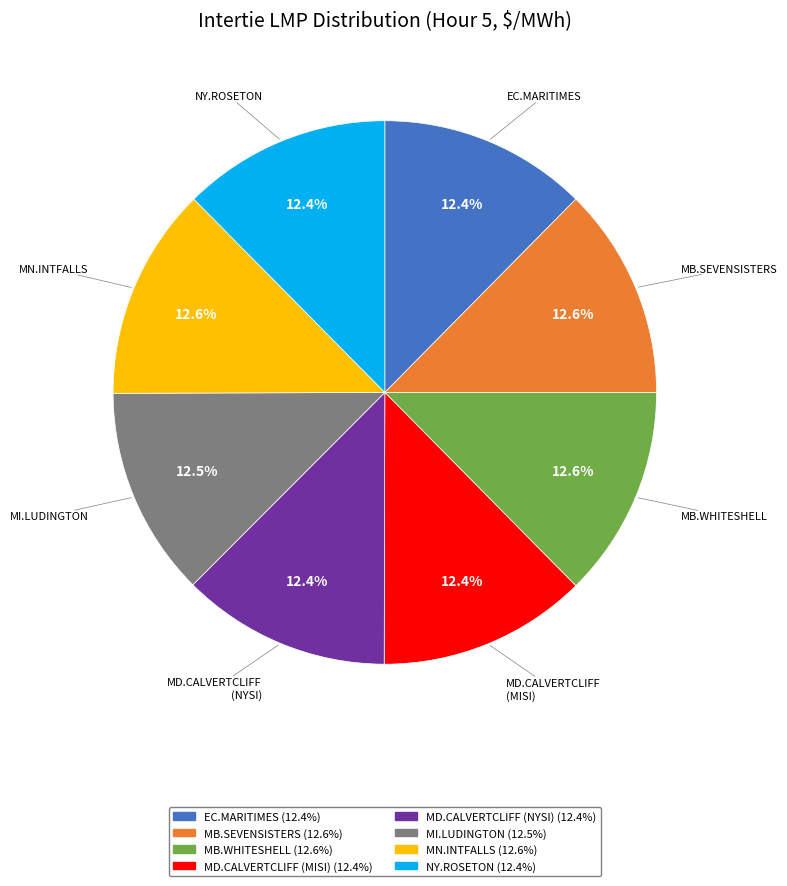

Is there any slice that represents more than half of the pie?

No